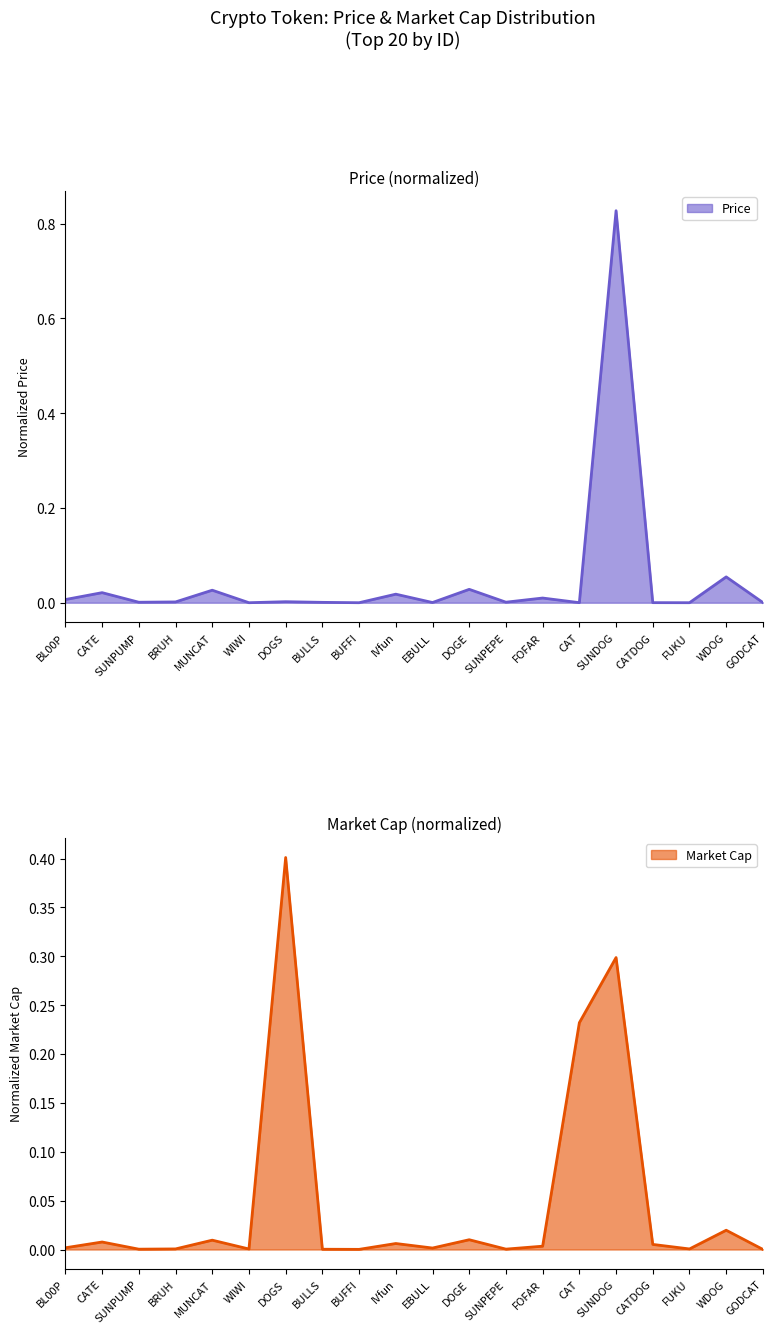

Does the chart display data point markers on the line(s)?

No